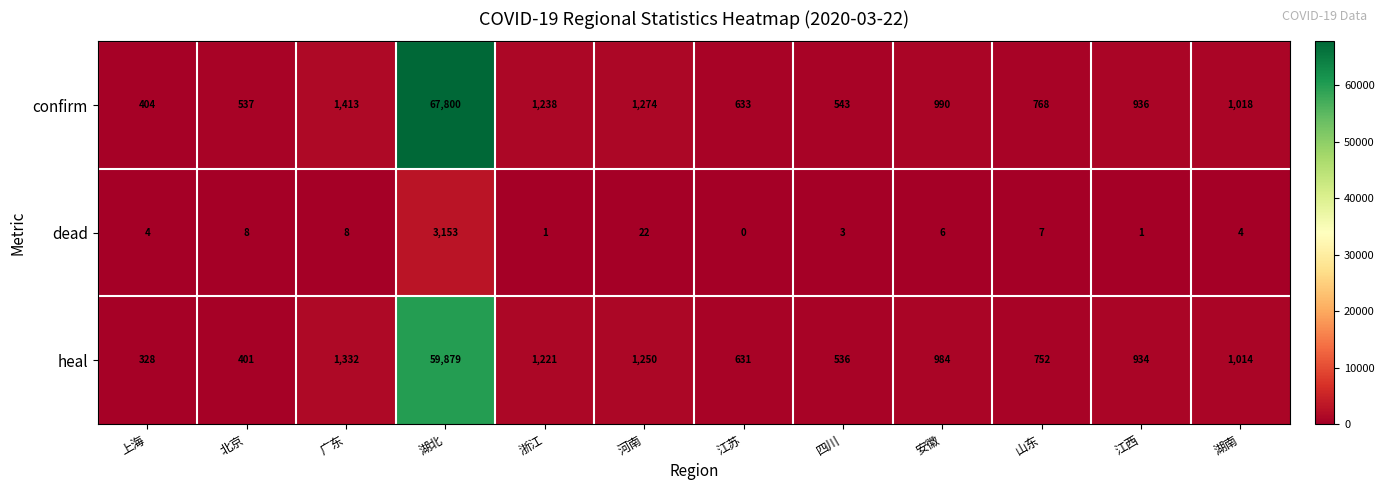

Count the number of data series in this chart.

3